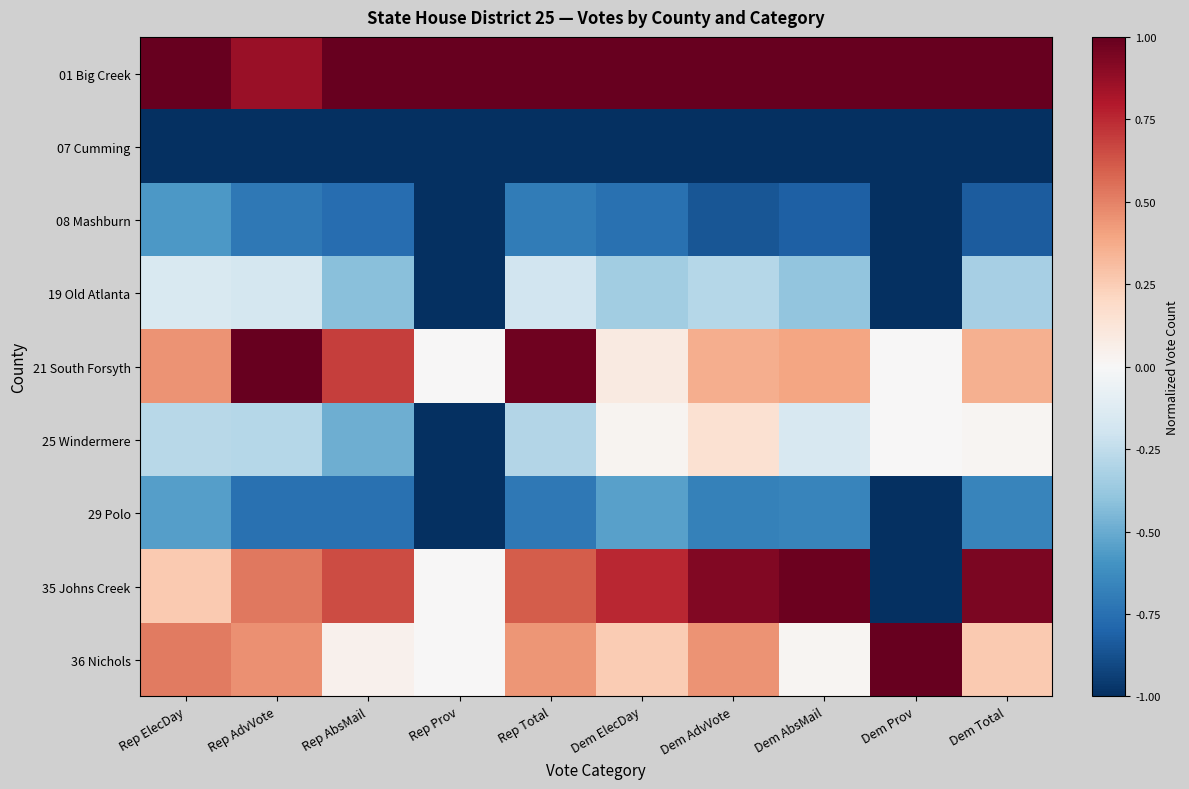

What is the spread (max minus min) of values at Rep Prov?

2.0